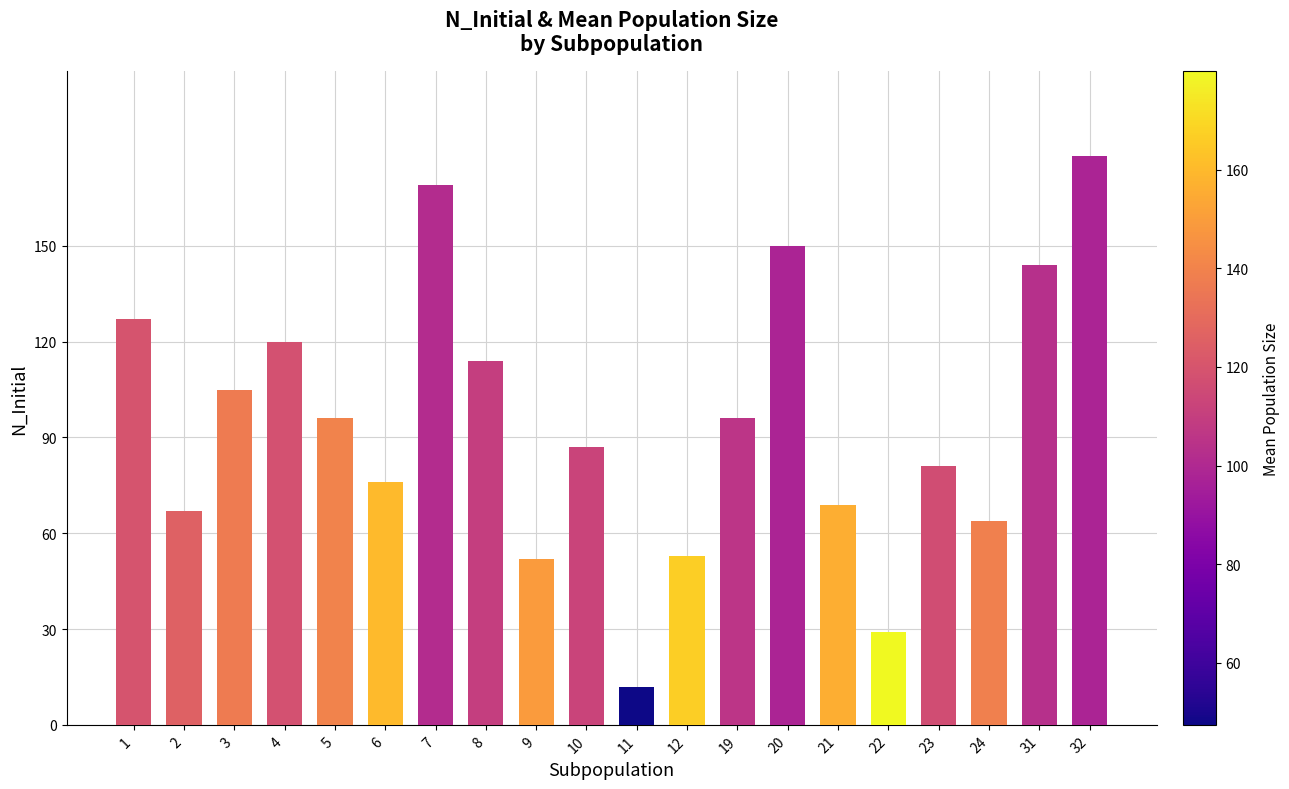

Which category has the highest value across all series?

32